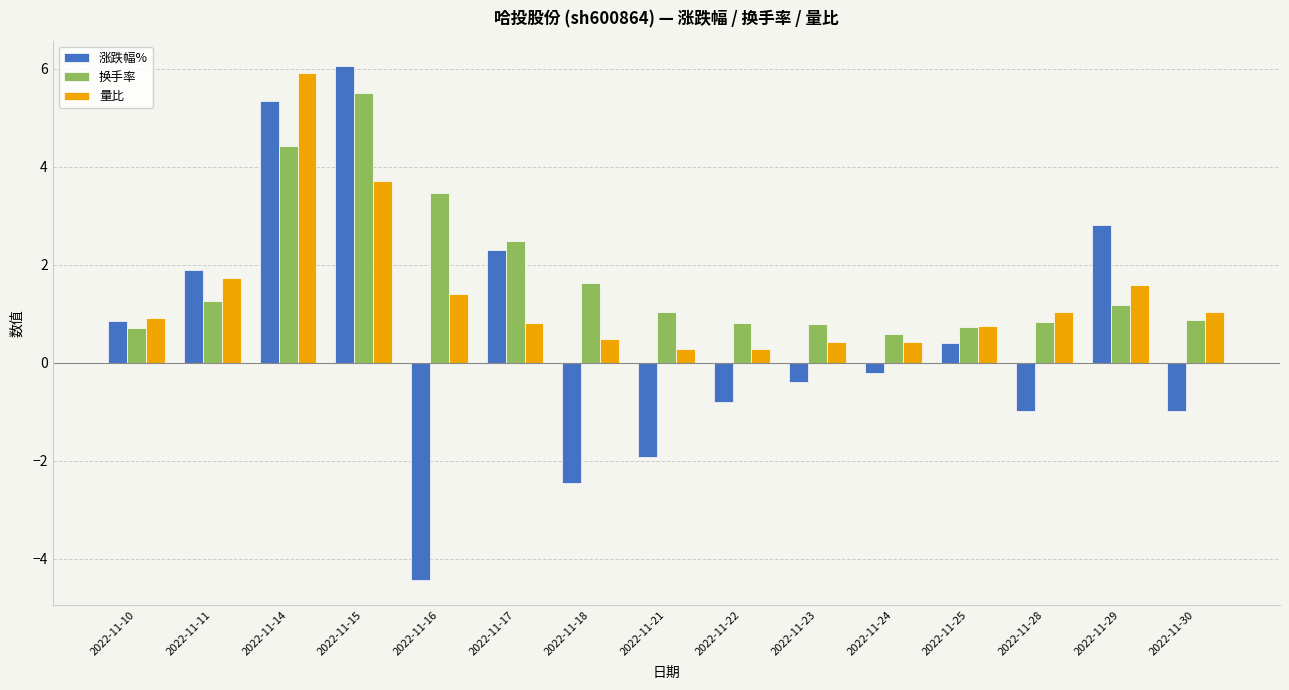

Which series changed the most between 2022-11-10 and 2022-11-23?

涨跌幅%